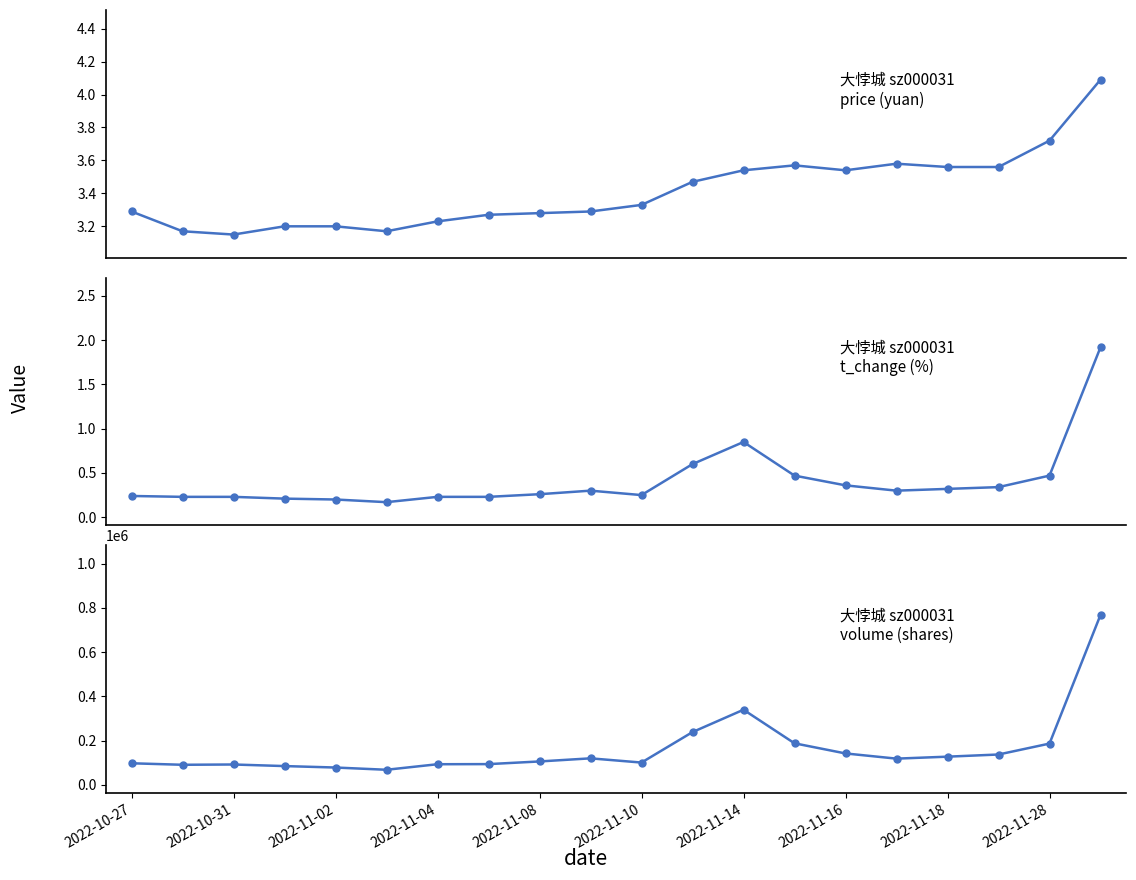

Does the chart display data point markers on the line(s)?

Yes